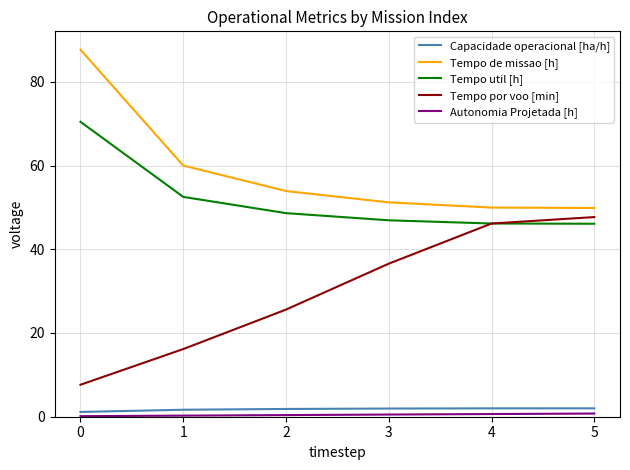

True or false: Capacidade operacional [ha/h] has a value of 2.0 at 3.

True